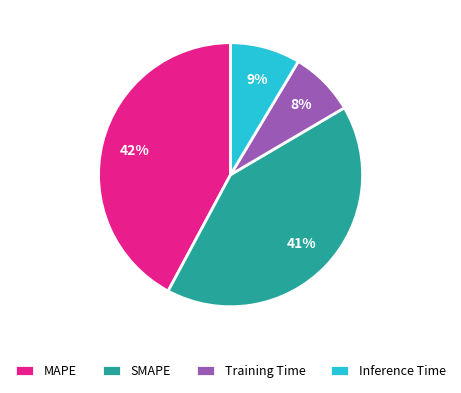

Is it true that MAPE is 42% of the pie?

True